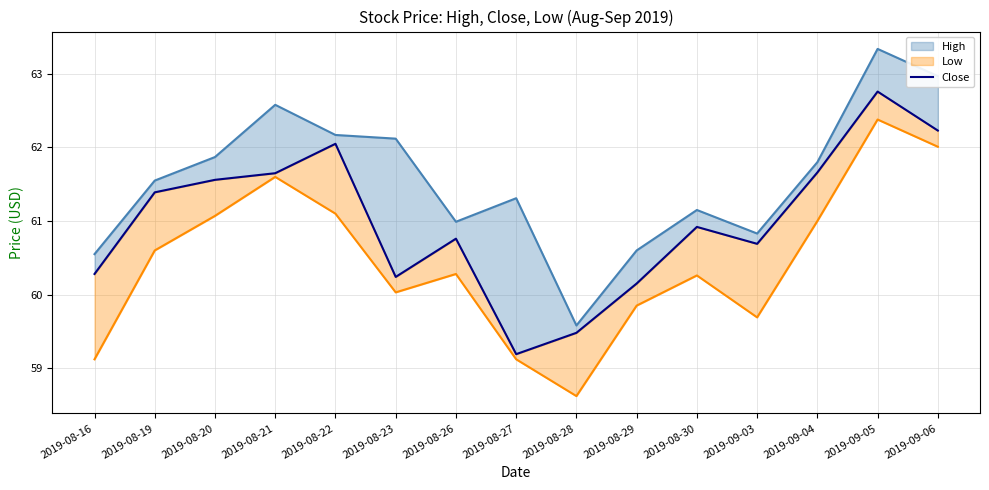

Which has a higher value, 2019-08-26 or 2019-09-04?

2019-09-04